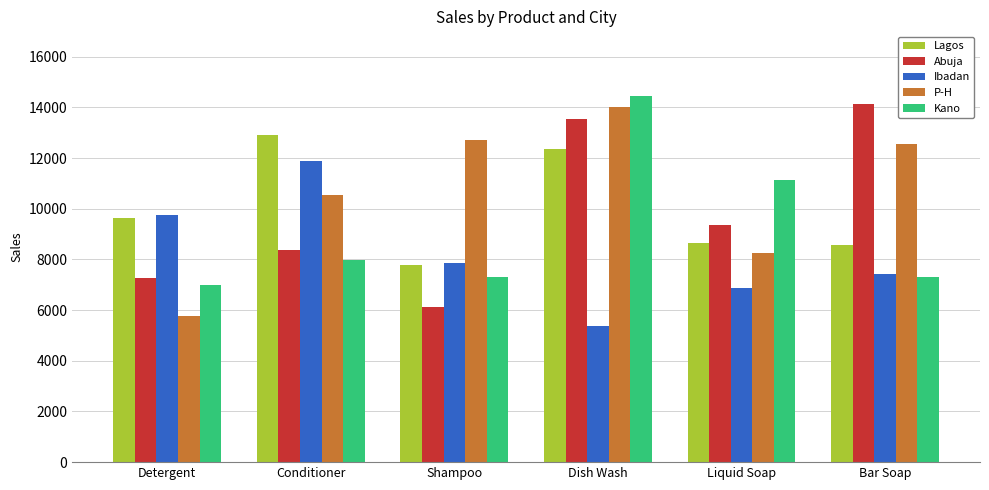

The Kano series shows 14450 at Dish Wash. True or false?

True